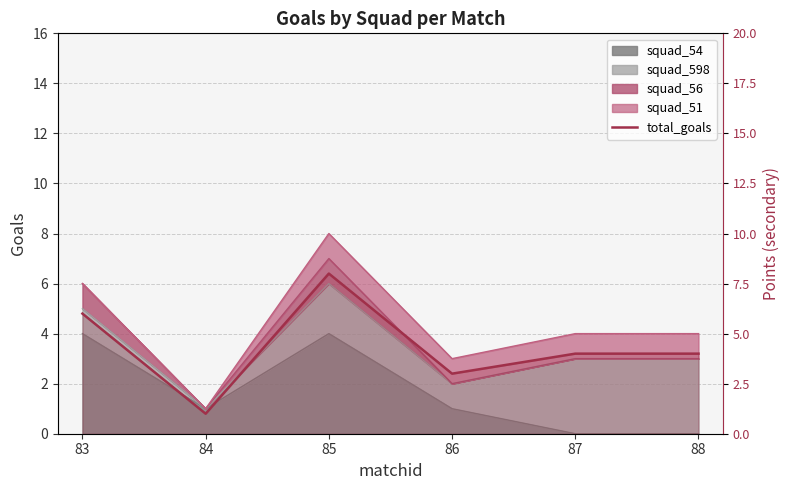

What is the difference between the values at 86 and 88?

1